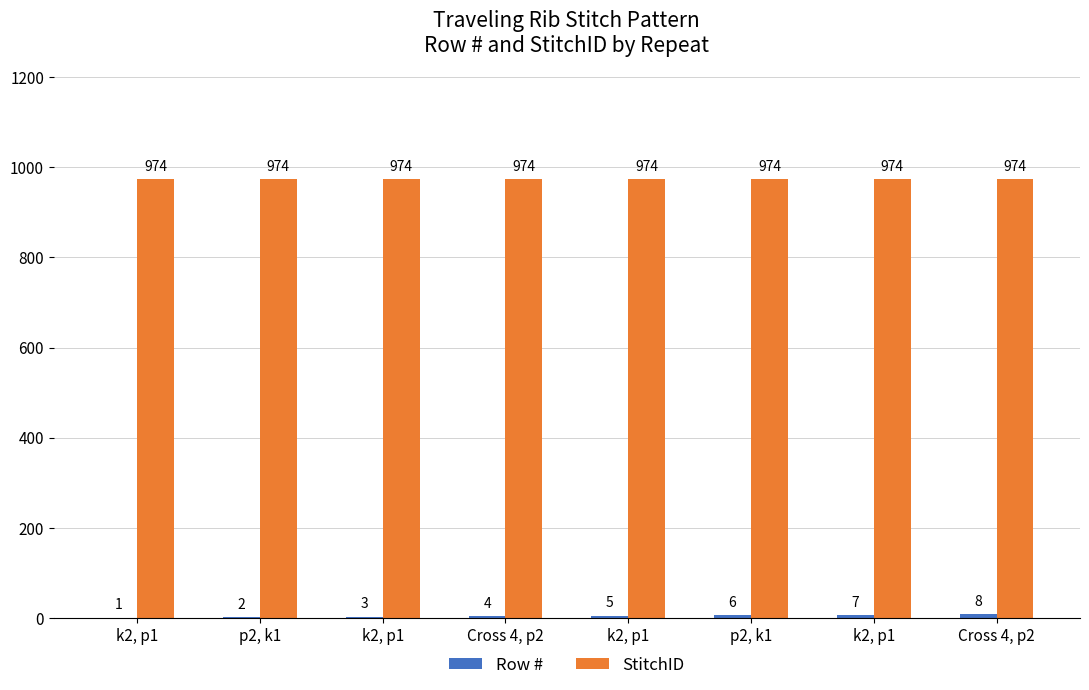

At which category is the sum across all series the highest?

Cross 4, p2